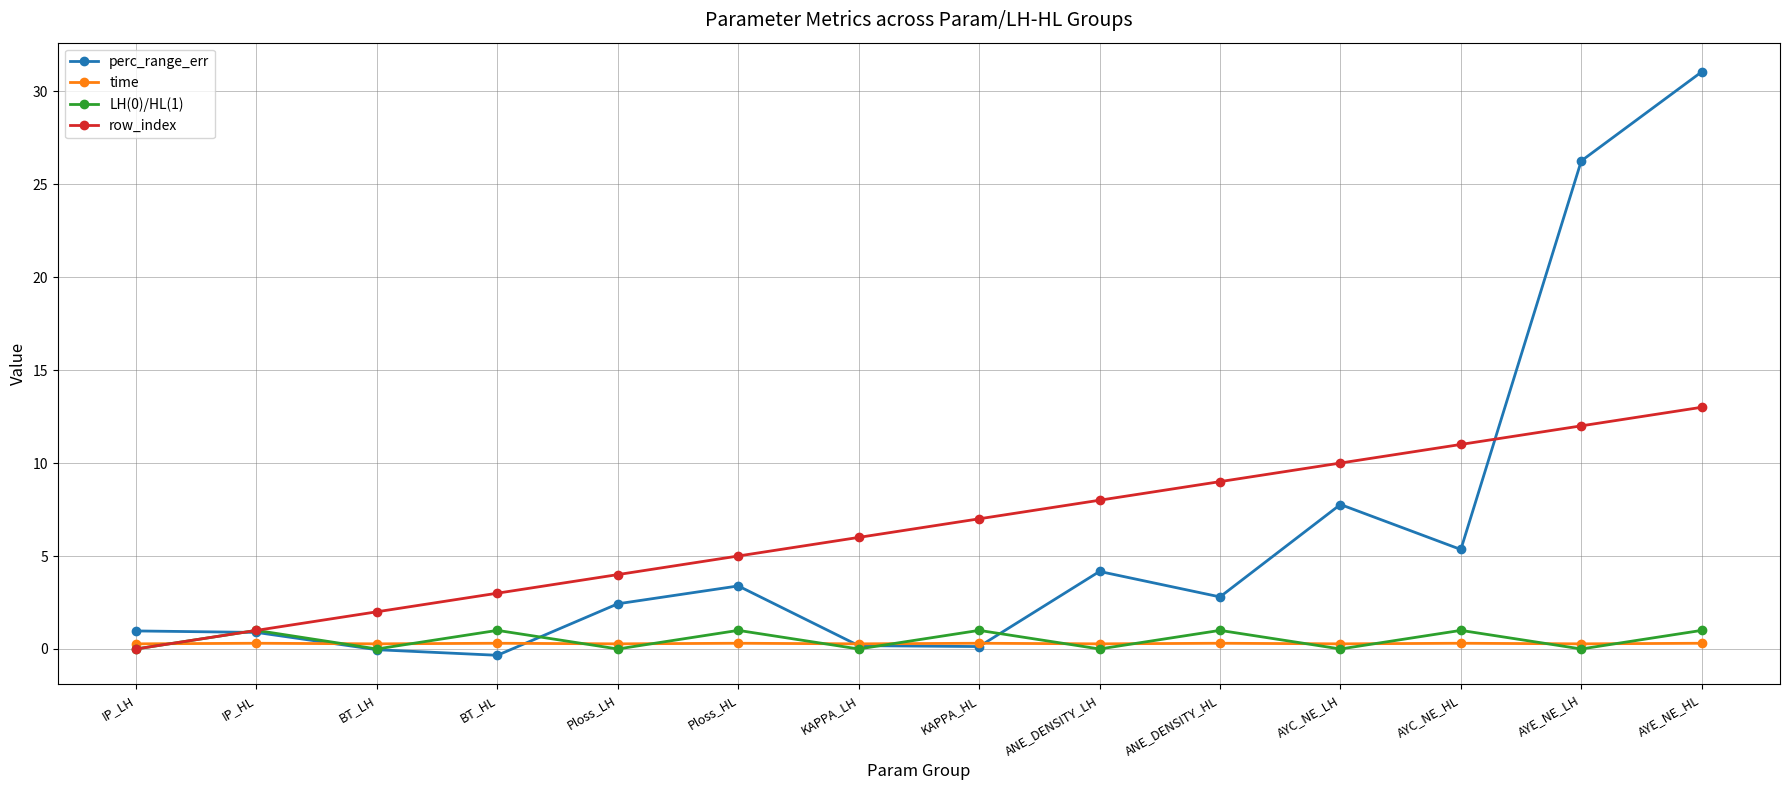

Is the value of perc_range_err at IP_LH greater than the value of LH(0)/HL(1) at AYE_NE_LH?

Yes